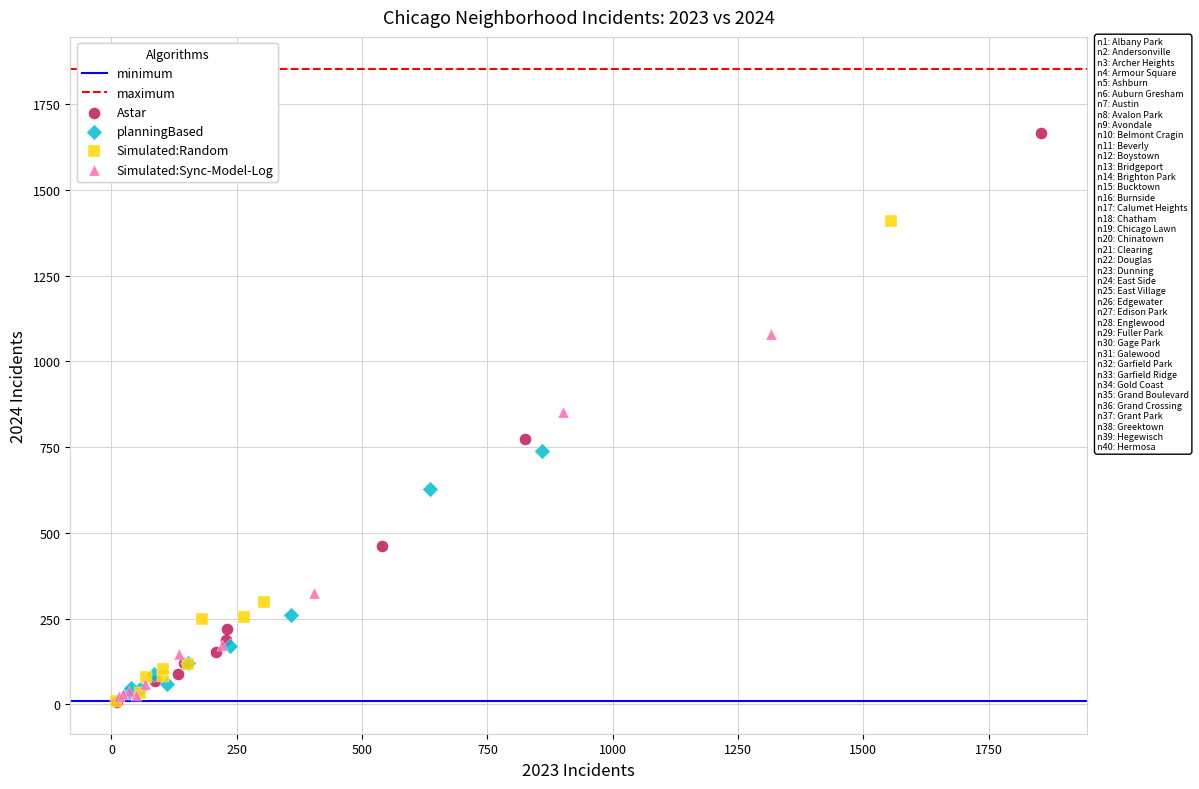

Which series reaches the maximum Y coordinate?

Astar